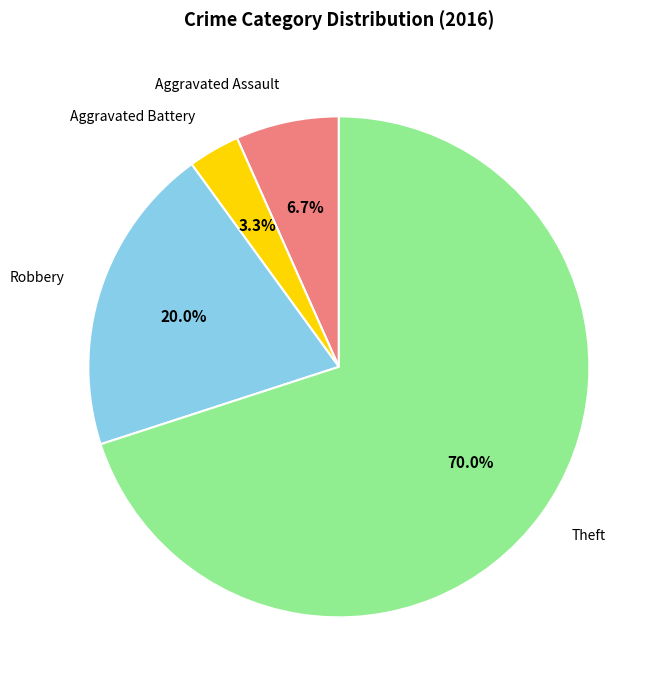

Is there a majority slice in this chart?

Yes